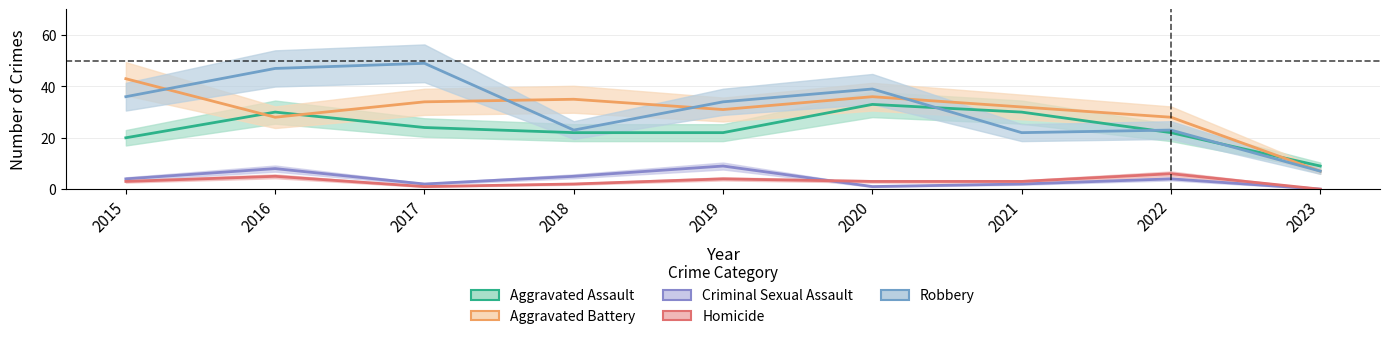

What is the maximum value for Robbery?

49